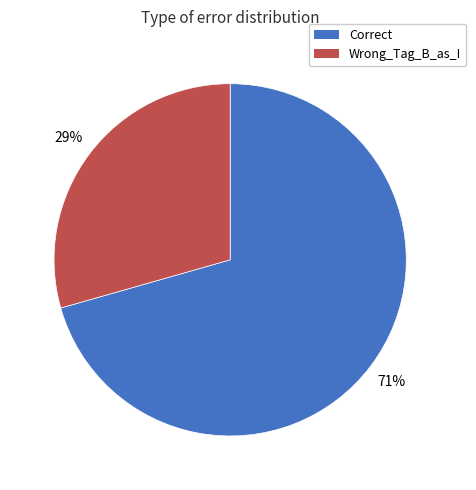

To the nearest percent, what percentage of the pie is Correct?

71%